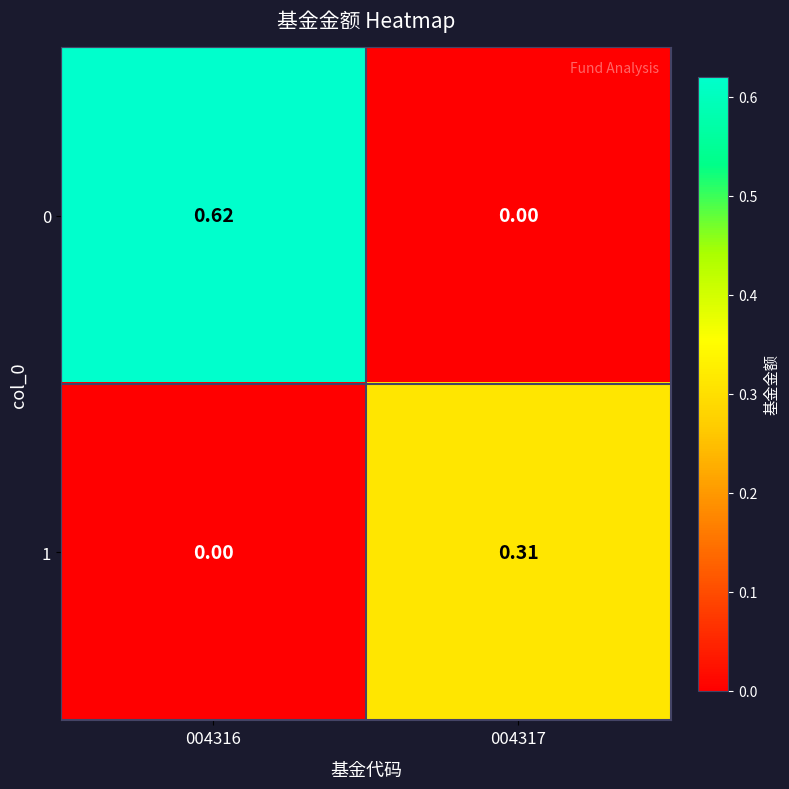

Rank the series by their average value, from highest to lowest.

0, 1